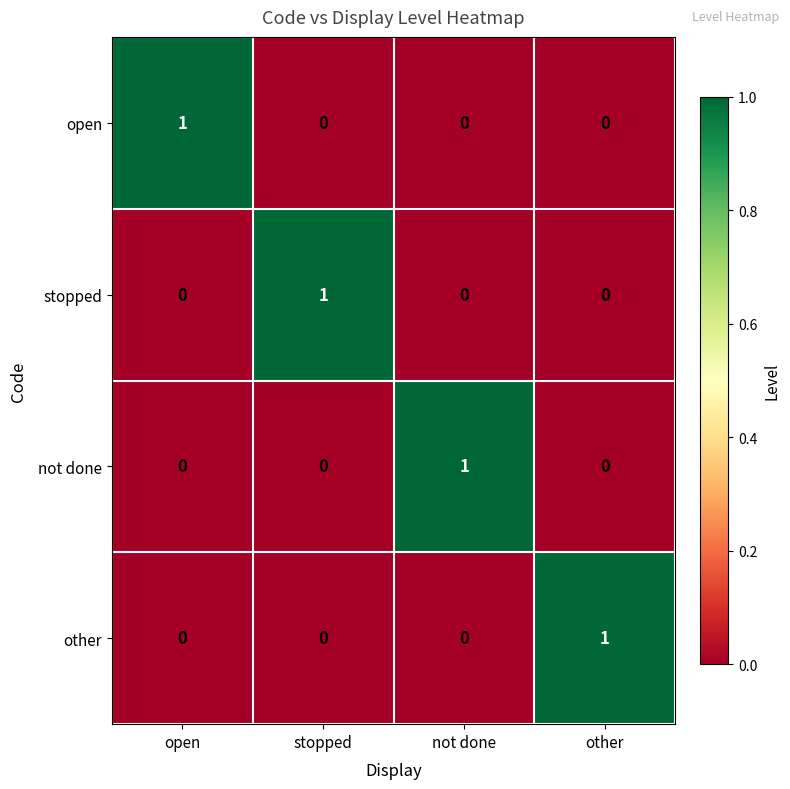

True or false: stopped has a value of 0 at open.

True